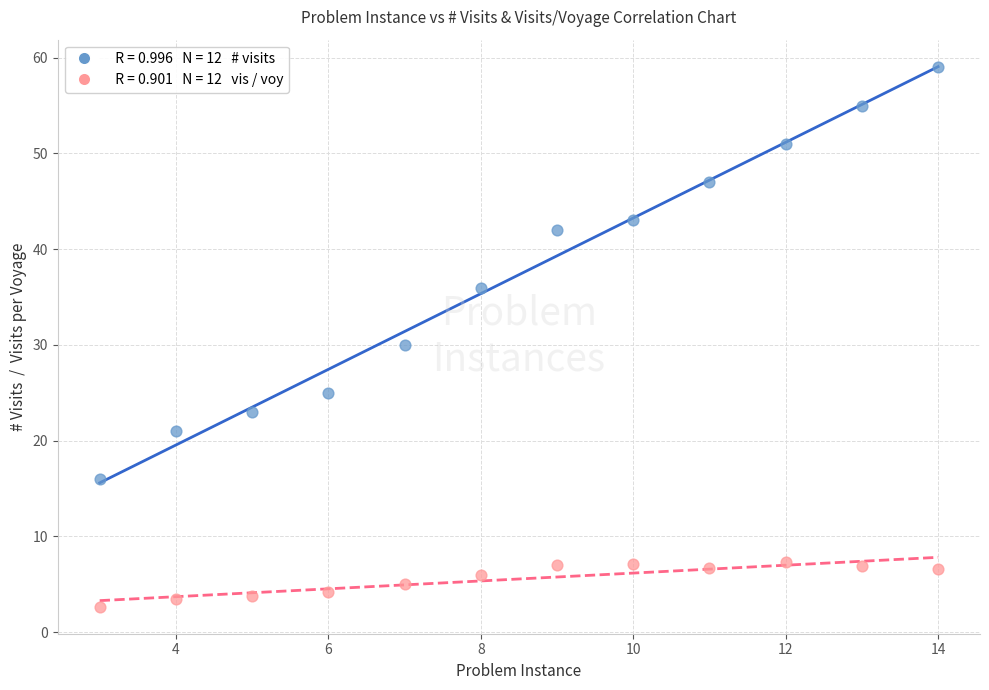

Across all data points, what is the range of X values (max minus min)?

11.0